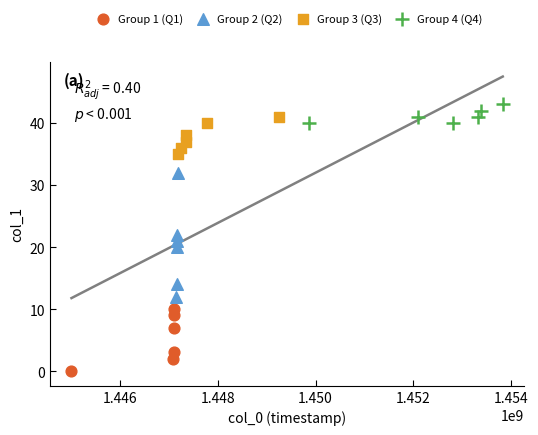

Which series contains the lowest Y value?

Group 1 (Q1)